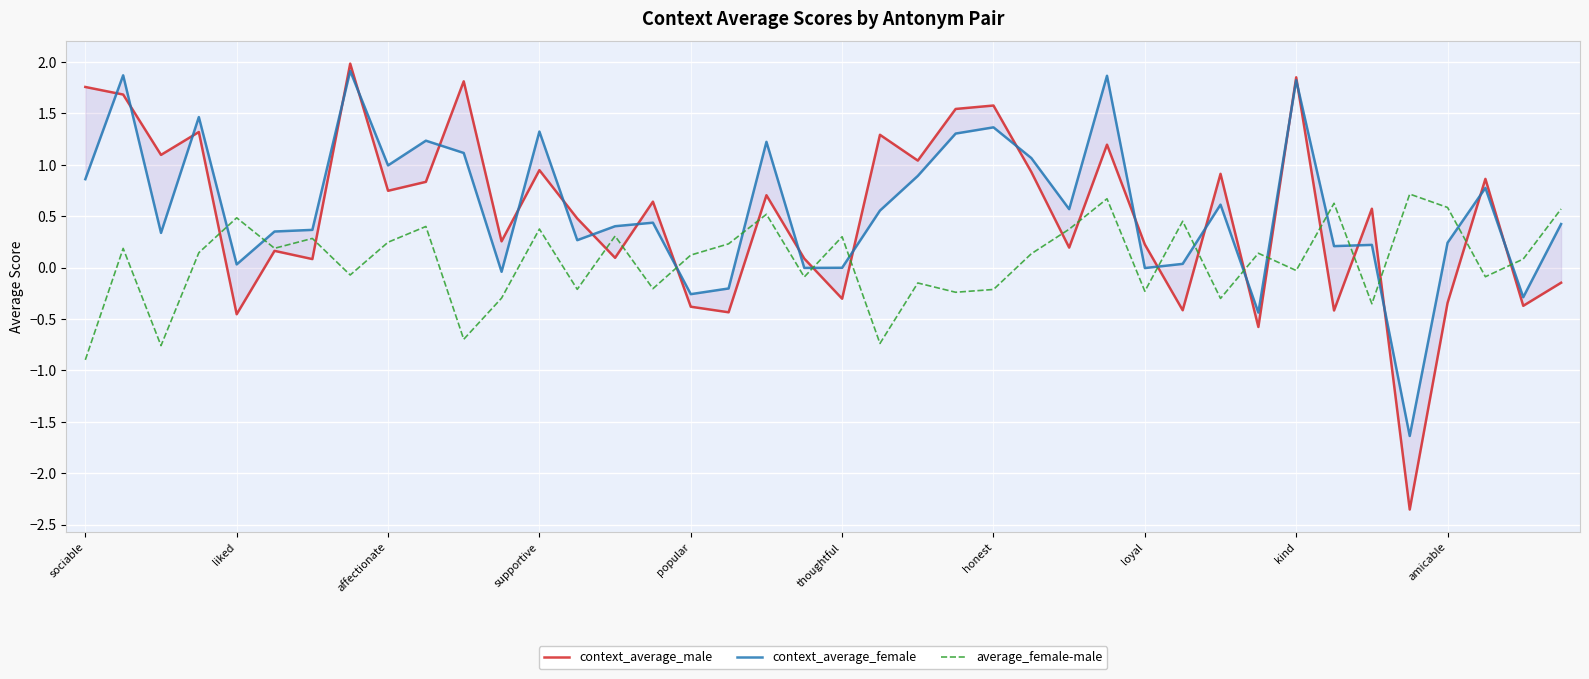

What is the approximate value of average_female-male at thoughtful?

0.3